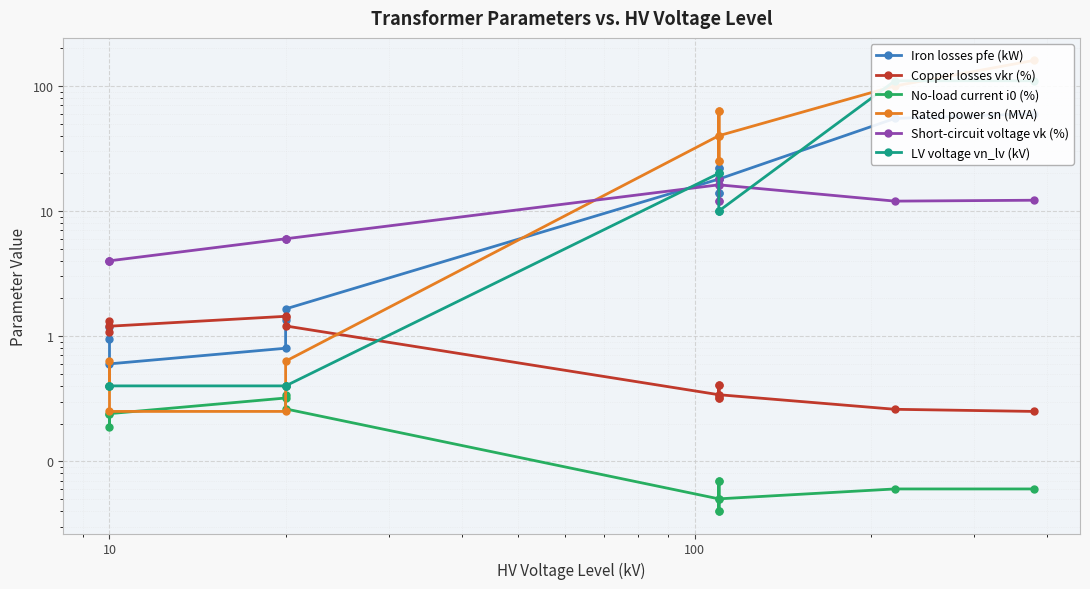

Reading left to right, what are all the values shown in this chart?

Iron losses pfe (kW): 0.9	1.2	0.6	0.8	1.4	1.6	18.0	22.0	14.0	22.0	14.0	18.0	55.0	60.0
Copper losses vkr (%): 1.3	1.1	1.2	1.4	1.4	1.2	0.3	0.3	0.4	0.3	0.4	0.3	0.3	0.2
No-load current i0 (%): 0.2	0.2	0.2	0.3	0.3	0.3	0.1	0.0	0.1	0.0	0.1	0.1	0.1	0.1
Rated power sn (MVA): 0.4	0.6	0.2	0.2	0.4	0.6	40.0	63.0	25.0	63.0	25.0	40.0	100.0	160.0
Short-circuit voltage vk (%): 4.0	4.0	4.0	6.0	6.0	6.0	16.2	18.0	12.0	18.0	12.0	16.2	12.0	12.2
LV voltage vn_lv (kV): 0.4	0.4	0.4	0.4	0.4	0.4	20.0	20.0	20.0	10.0	10.0	10.0	110.0	110.0